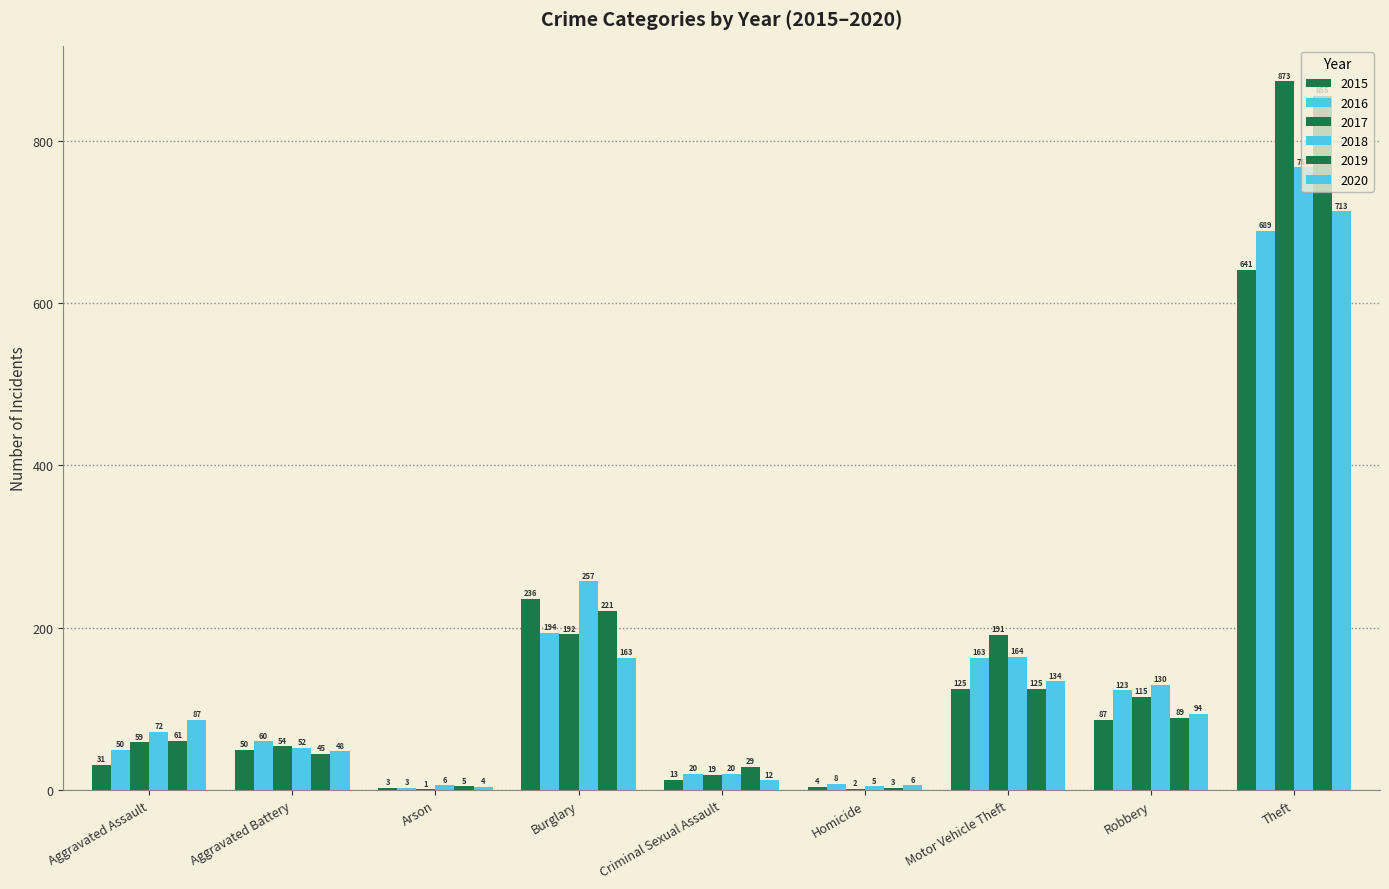

Rank the series by their maximum value, from lowest to highest.

2015, 2016, 2020, 2018, 2019, 2017